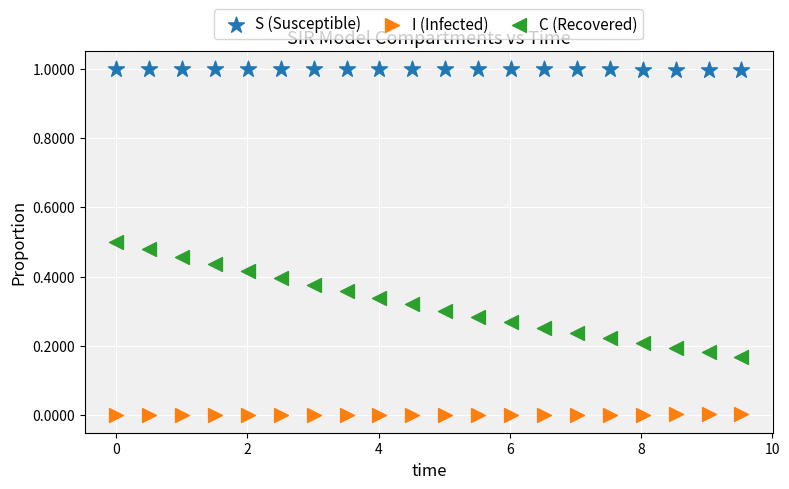

Which series reaches the minimum Y coordinate?

I (Infected)